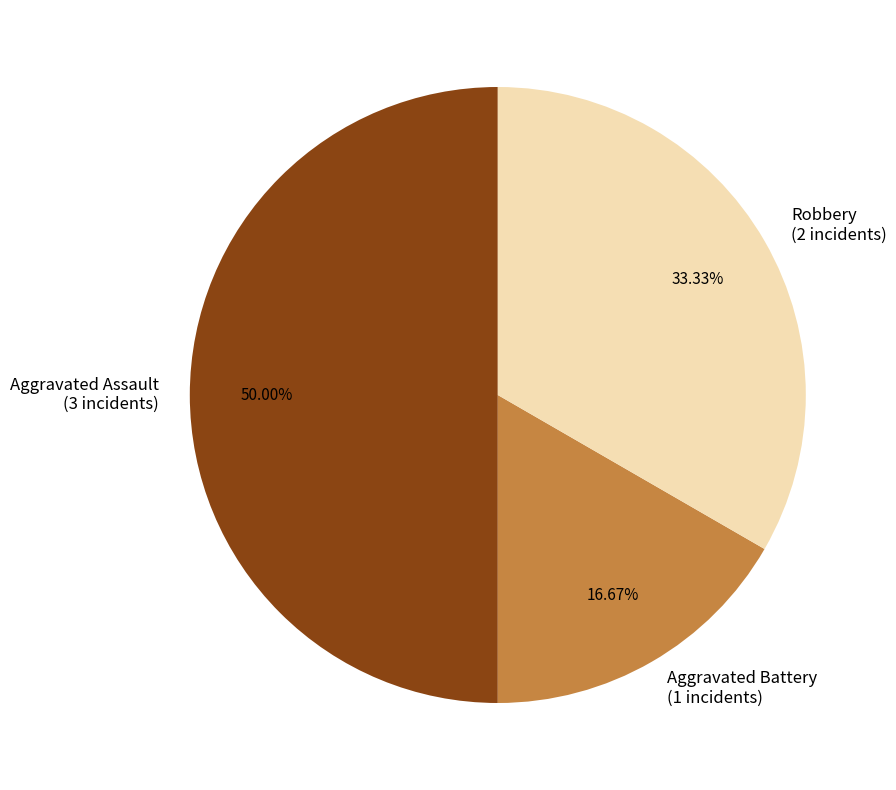

Approximately how many times larger is the value at Robbery compared to Aggravated Battery?

2.0